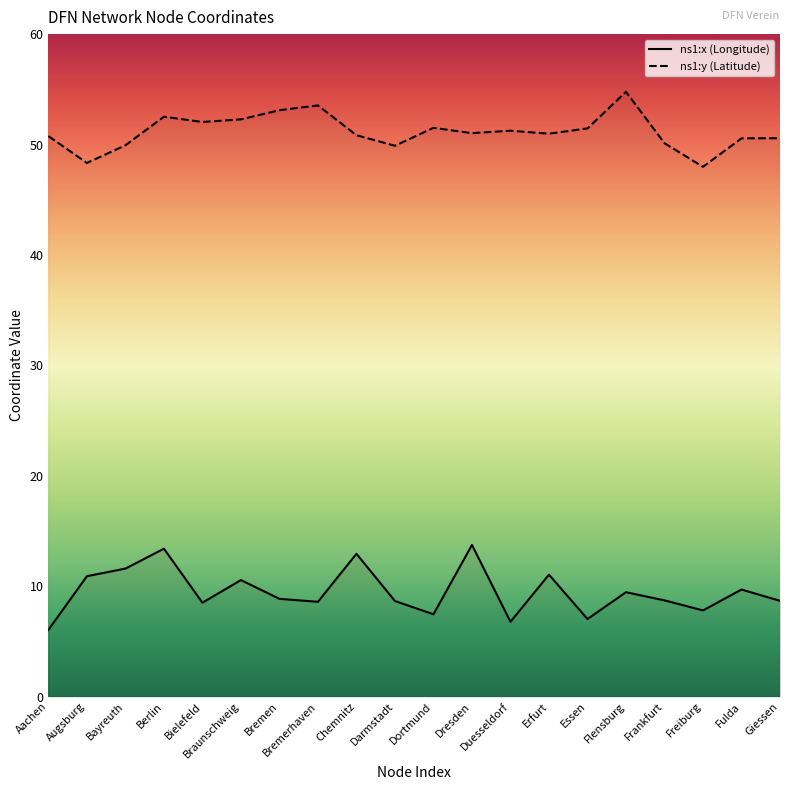

How many lines are shown in the chart?

2